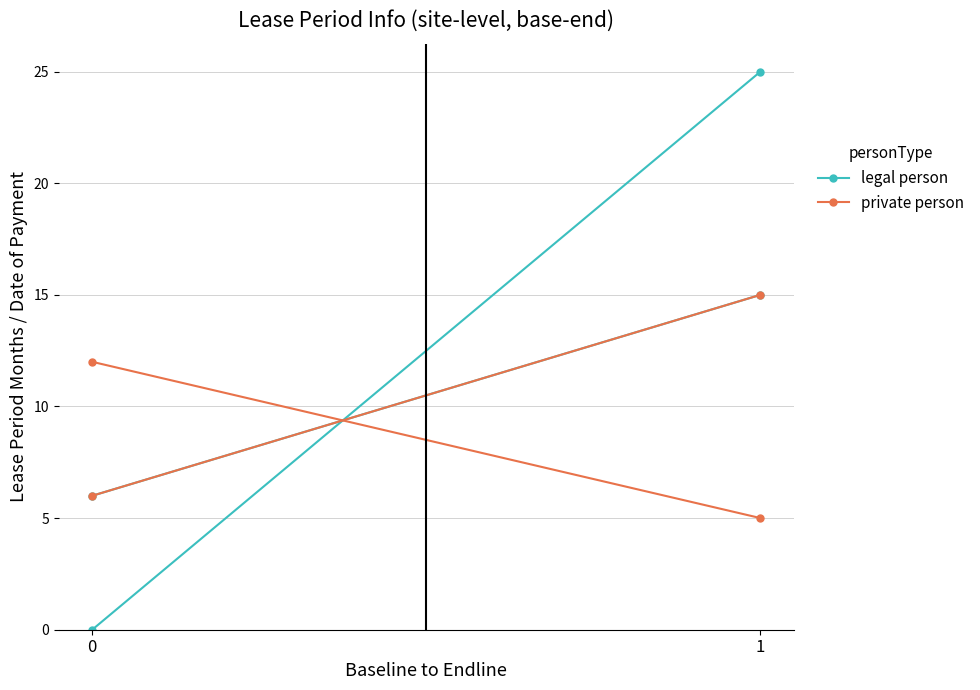

Rank the series by their average value, from lowest to highest.

private person, legal person